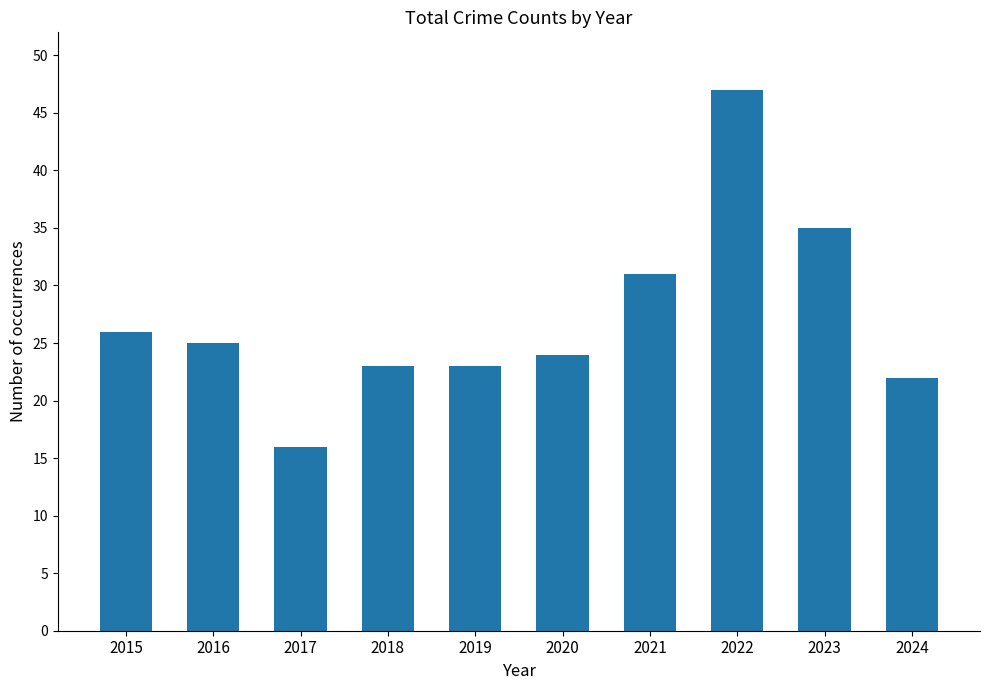

Reading left to right, what are all the values shown in this chart?

2015=26	2016=25	2017=16	2018=23	2019=23	2020=24	2021=31	2022=47	2023=35	2024=22